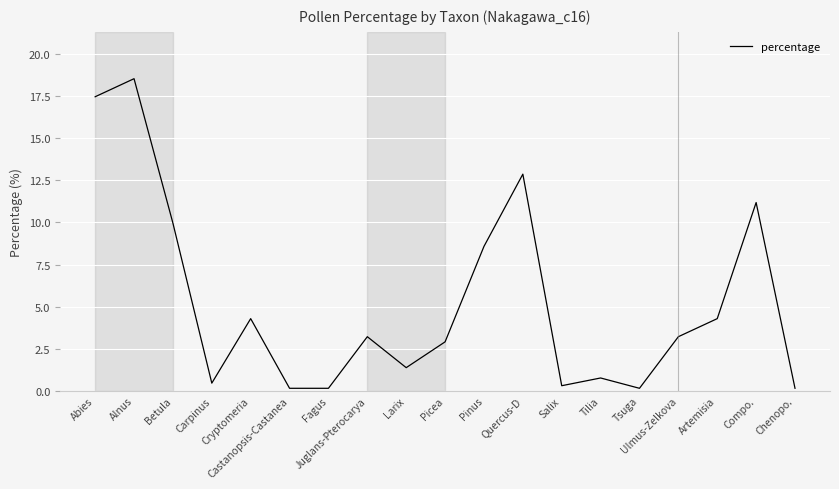

What is the difference between the maximum and minimum values?

18.4